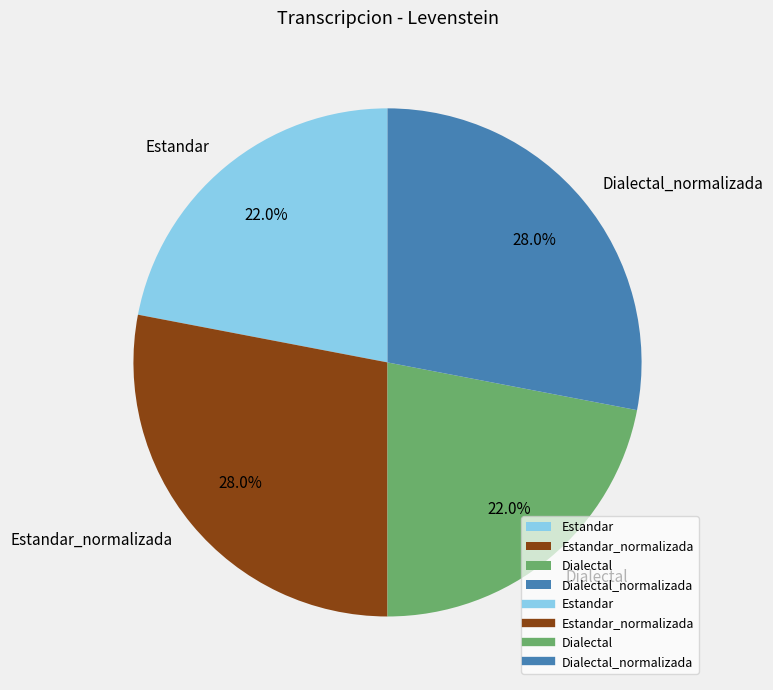

What is the ratio of the value at Dialectal to the value at Estandar?

1.0